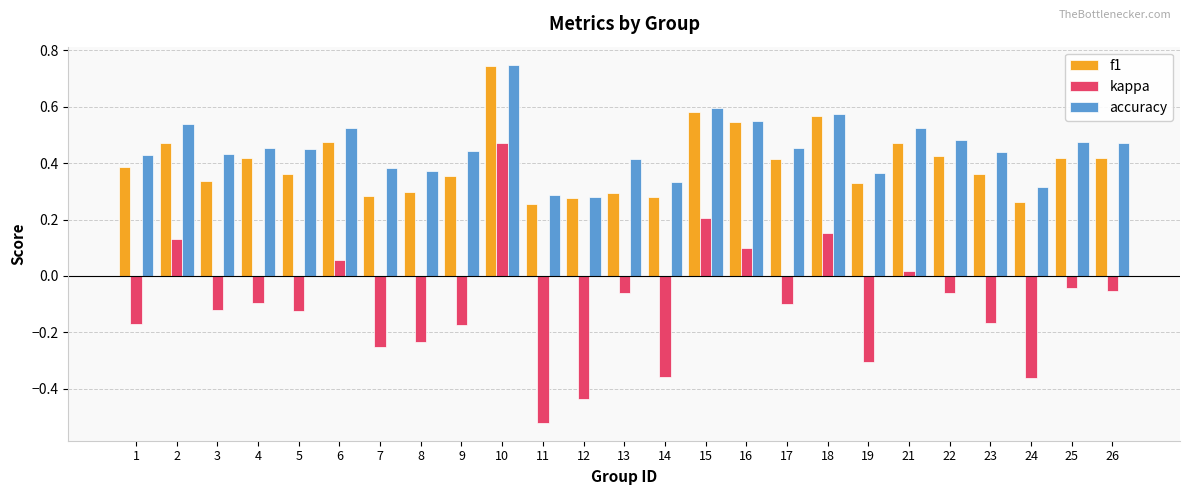

What is the sum of the f1 values at 19 and 18?

0.9